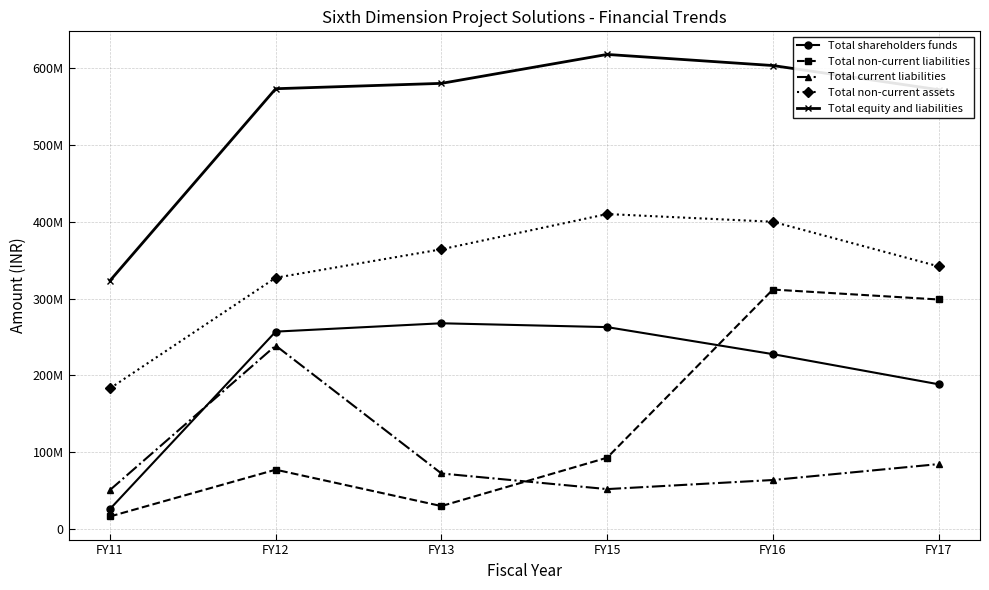

Where does the Total non-current liabilities series first go above 92937526?

FY15